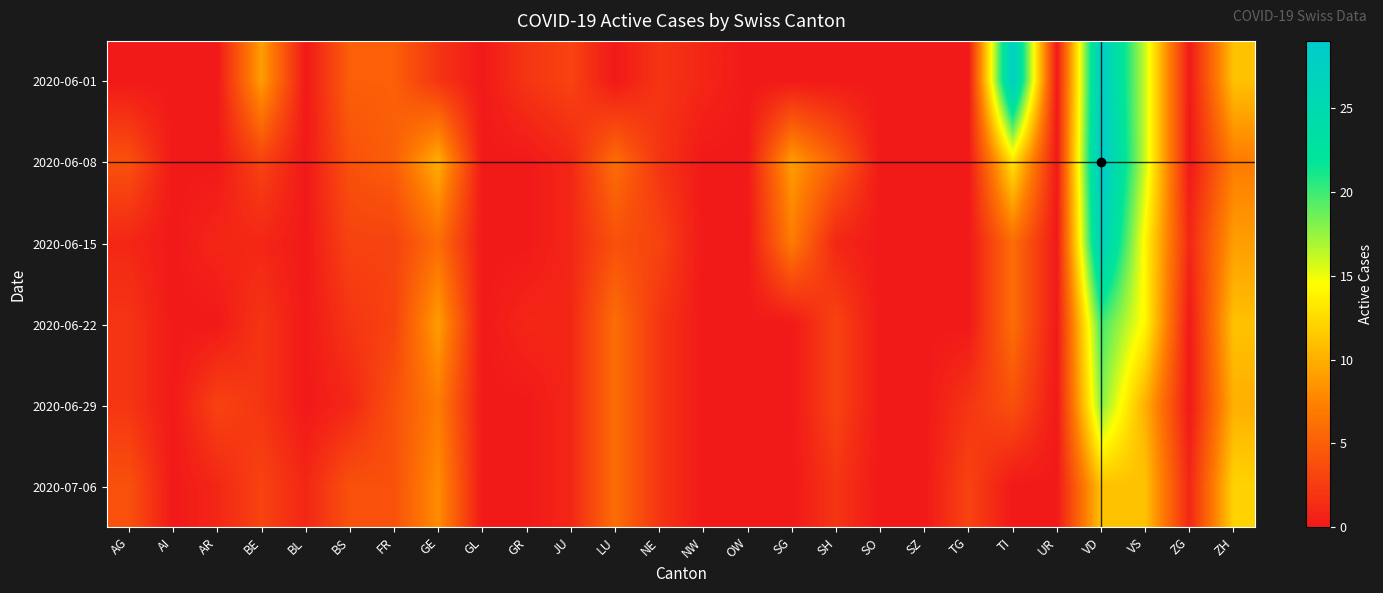

Reading left to right, list all the values displayed in this chart.

2020-06-01: AG=0	AI=0	AR=0	BE=9	BL=0	BS=5	FR=5	GE=2	GL=0	GR=2	JU=3	LU=0	NE=2	NW=1	OW=0	SG=0	SH=0	SO=0	SZ=0	TG=0	TI=28	UR=0	VD=28	VS=16	ZG=0	ZH=11
2020-06-08: AG=4	AI=0	AR=0	BE=3	BL=0	BS=4	FR=5	GE=10	GL=0	GR=0	JU=1	LU=6	NE=2	NW=0	OW=0	SG=9	SH=5	SO=0	SZ=0	TG=0	TI=13	UR=0	VD=29	VS=16	ZG=0	ZH=7
2020-06-15: AG=1	AI=0	AR=1	BE=1	BL=0	BS=3	FR=3	GE=6	GL=0	GR=0	JU=1	LU=4	NE=3	NW=0	OW=0	SG=7	SH=1	SO=0	SZ=0	TG=0	TI=6	UR=0	VD=27	VS=14	ZG=1	ZH=9
2020-06-22: AG=2	AI=0	AR=0	BE=2	BL=0	BS=2	FR=3	GE=9	GL=0	GR=1	JU=1	LU=6	NE=2	NW=0	OW=0	SG=0	SH=3	SO=0	SZ=0	TG=0	TI=6	UR=0	VD=20	VS=14	ZG=0	ZH=11
2020-06-29: AG=2	AI=0	AR=3	BE=2	BL=0	BS=1	FR=4	GE=7	GL=0	GR=0	JU=1	LU=6	NE=2	NW=0	OW=0	SG=0	SH=3	SO=0	SZ=0	TG=2	TI=4	UR=0	VD=18	VS=10	ZG=0	ZH=10
2020-07-06: AG=4	AI=0	AR=1	BE=3	BL=1	BS=4	FR=4	GE=8	GL=0	GR=0	JU=1	LU=6	NE=2	NW=0	OW=0	SG=0	SH=2	SO=0	SZ=0	TG=3	TI=0	UR=0	VD=11	VS=11	ZG=1	ZH=12